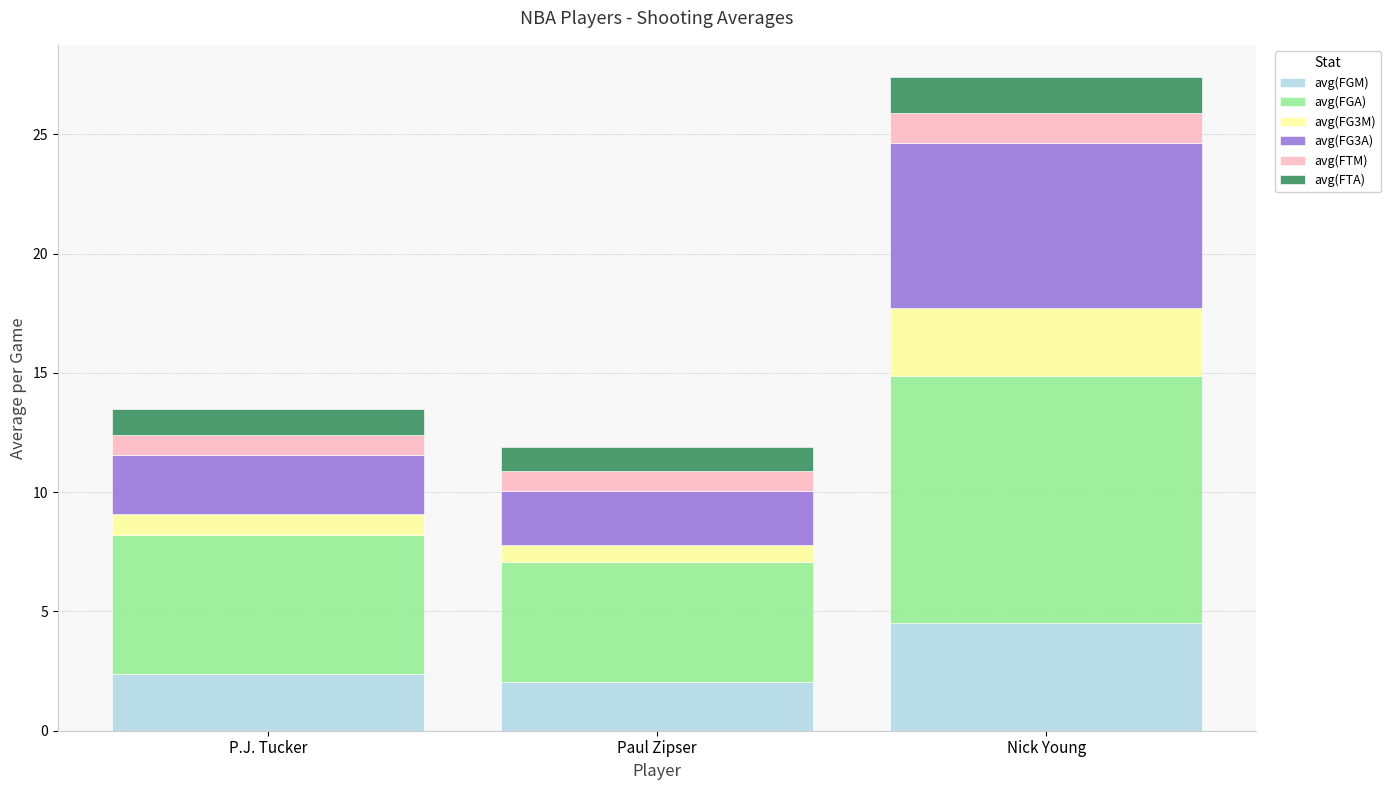

The avg(FGM) series shows 2.1 at Paul Zipser. True or false?

True